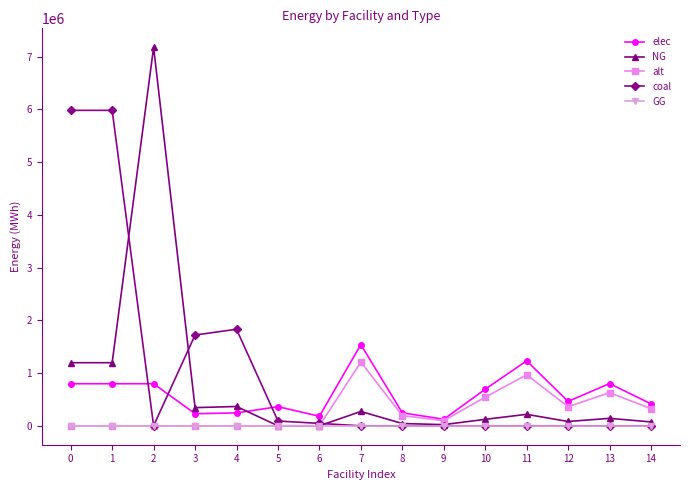

What is the value of the NG point at the 8th from the left?

271955.7